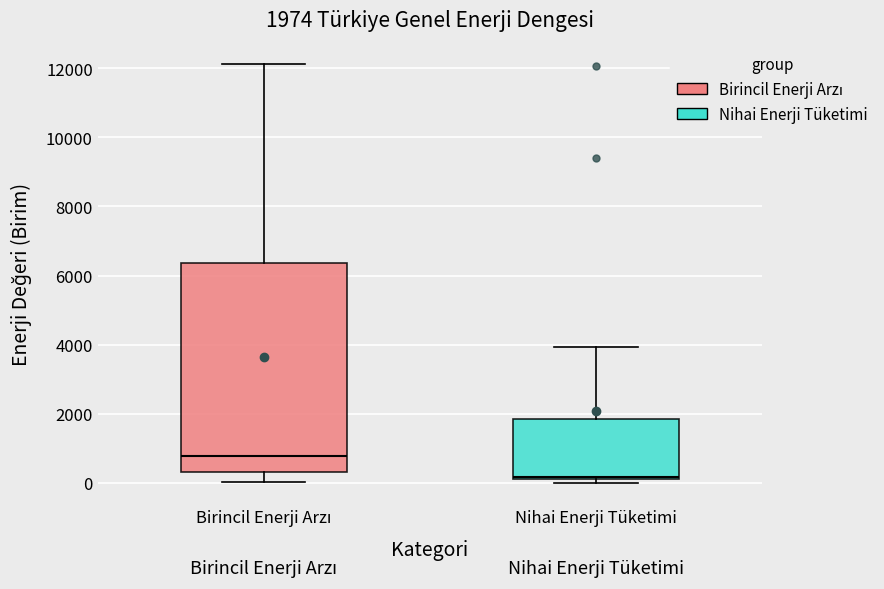

Comparing the boxes themselves (not the whiskers), which one is the tallest?

Birincil Enerji Arzı